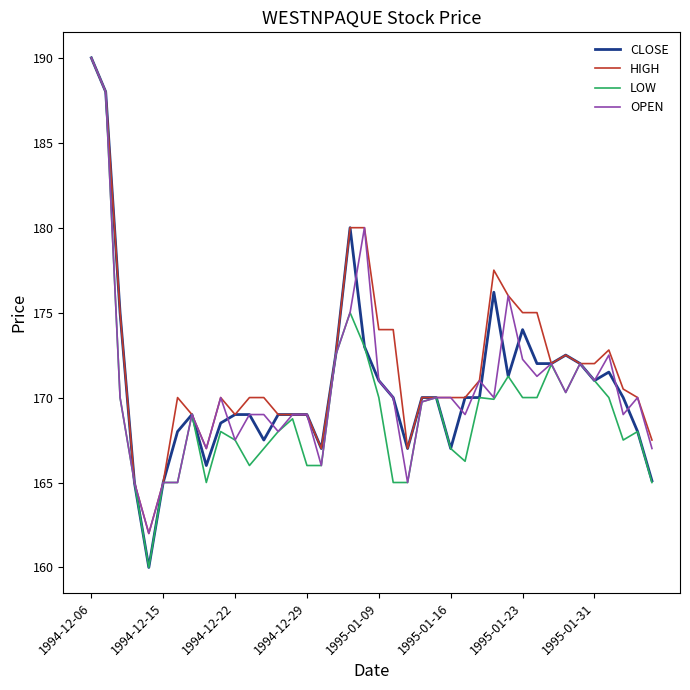

How many series are shown in this chart?

4